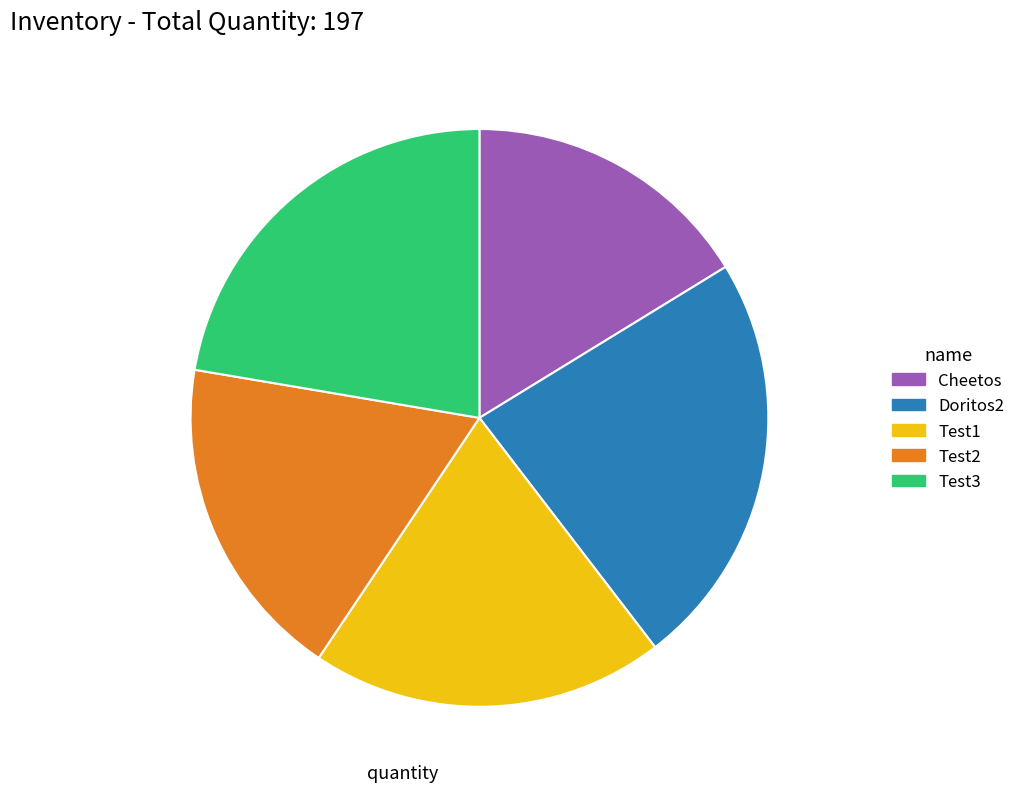

Rank the categories by value from highest to lowest.

Doritos2, Test3, Test1, Test2, Cheetos